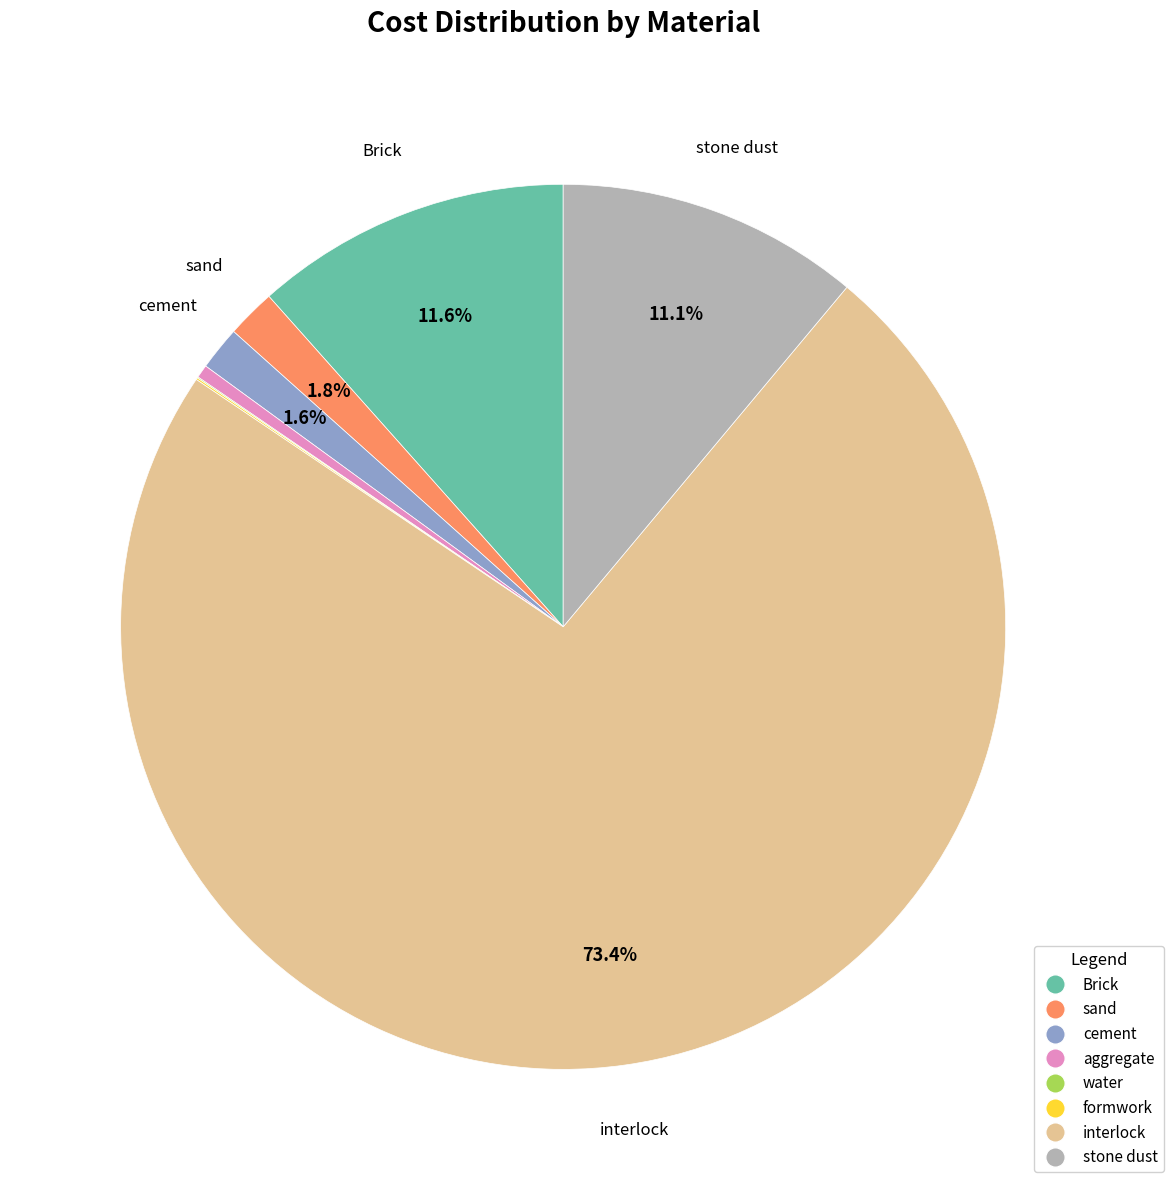

Combined, what portion of the pie is Brick and cement?

13.2%